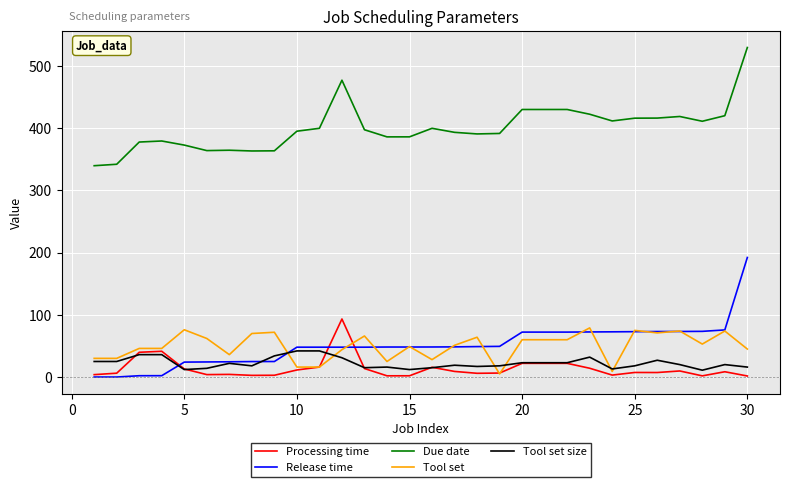

What is the minimum value for Tool set?

5.0